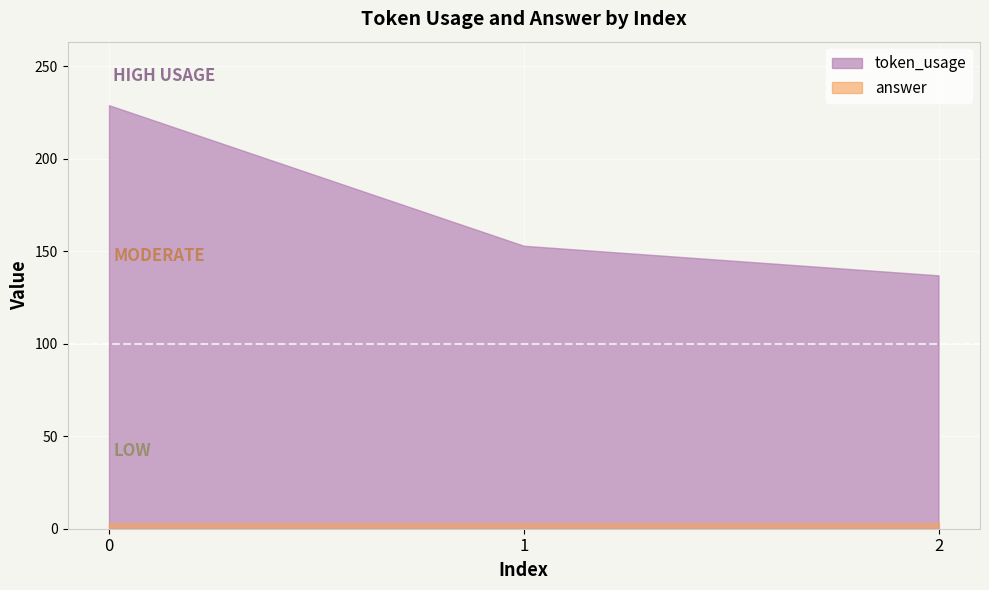

Which series changed the most between 0 and 1?

token_usage